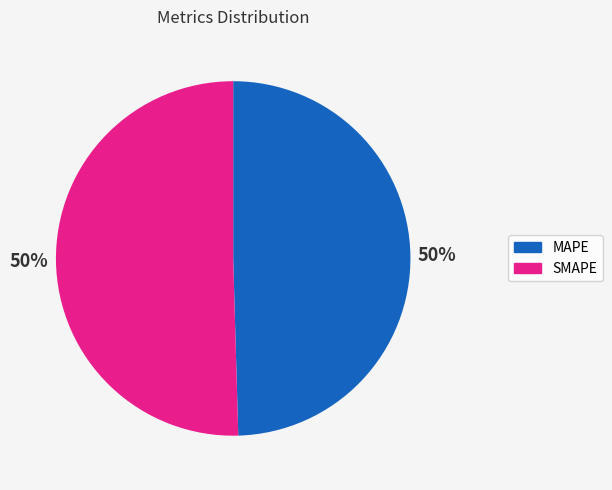

What percentage is the SMAPE slice, to the nearest percent?

50%